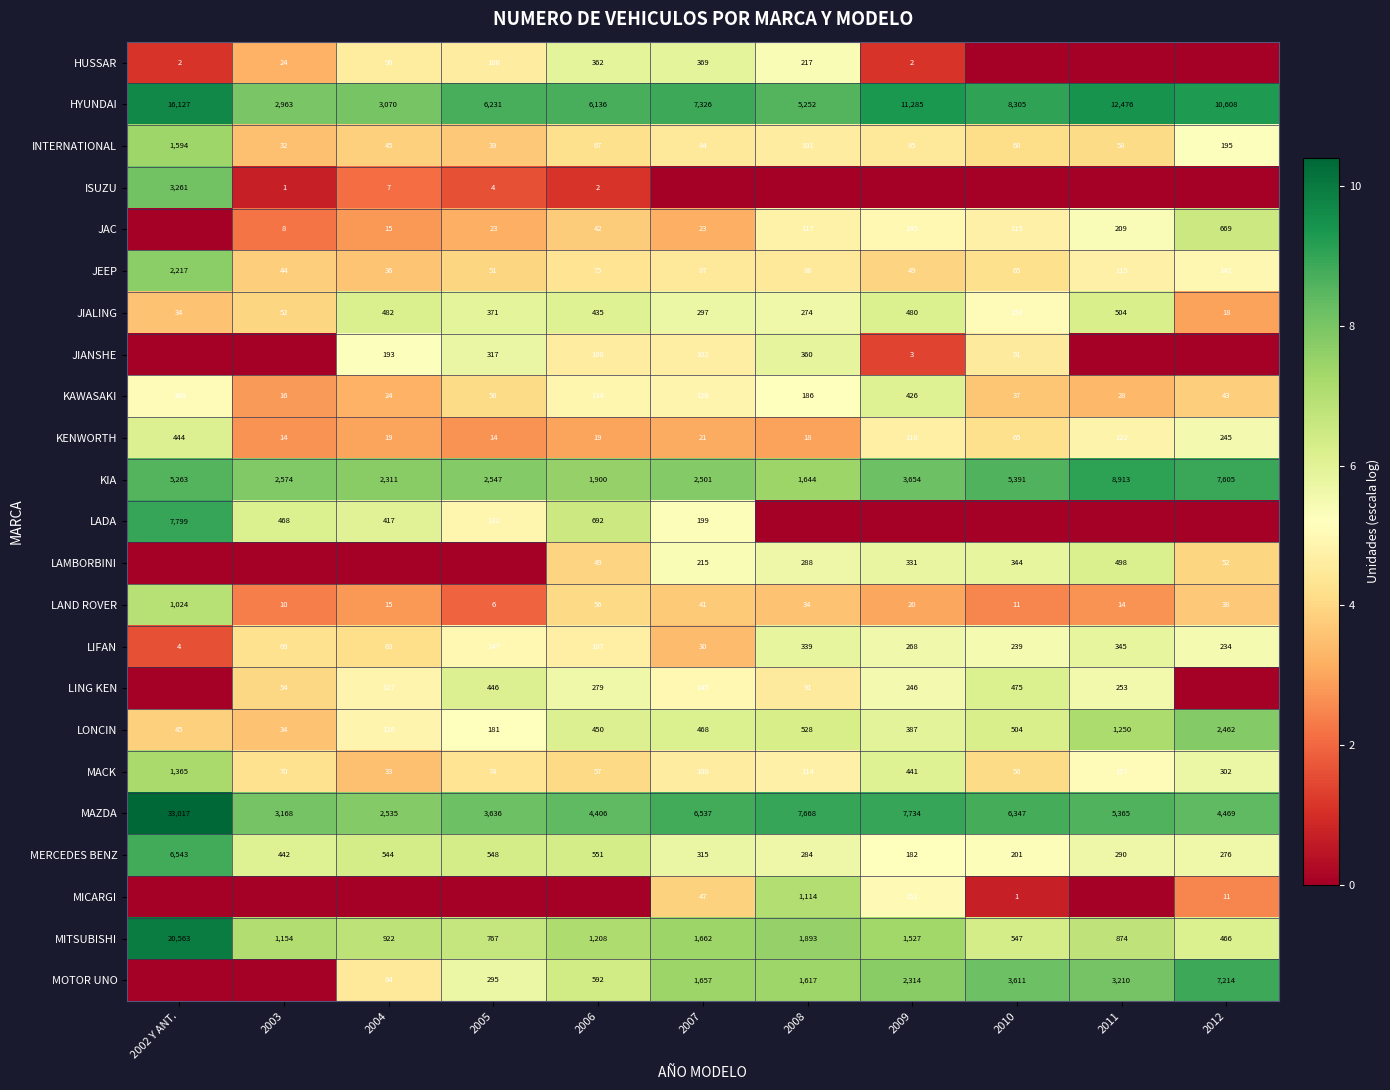

Is it true that LAMBORBINI equals 288 at 2008?

True